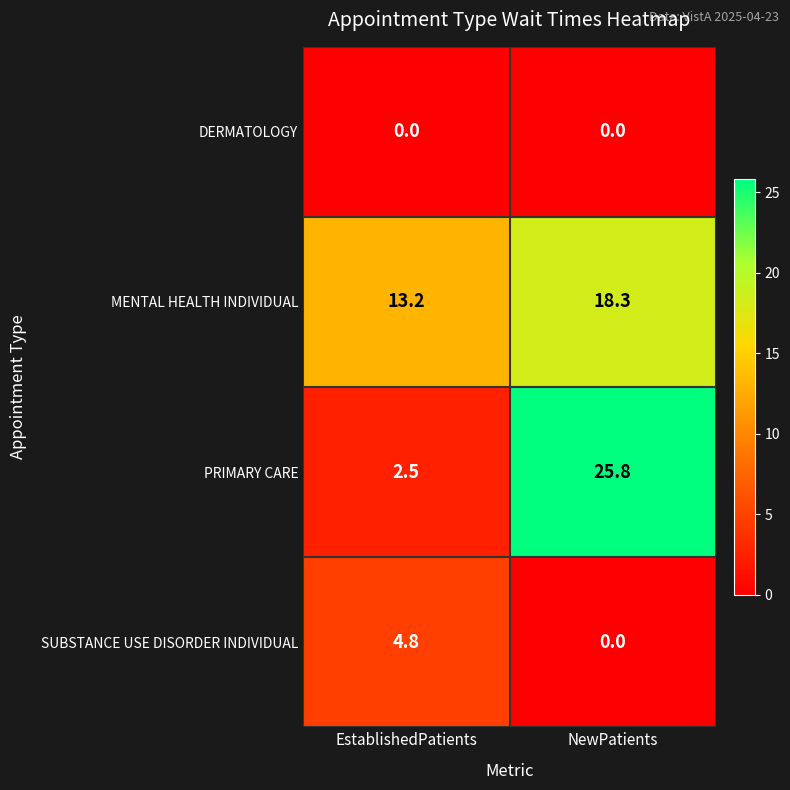

Is it true that MENTAL HEALTH INDIVIDUAL equals 18.3 at NewPatients?

True